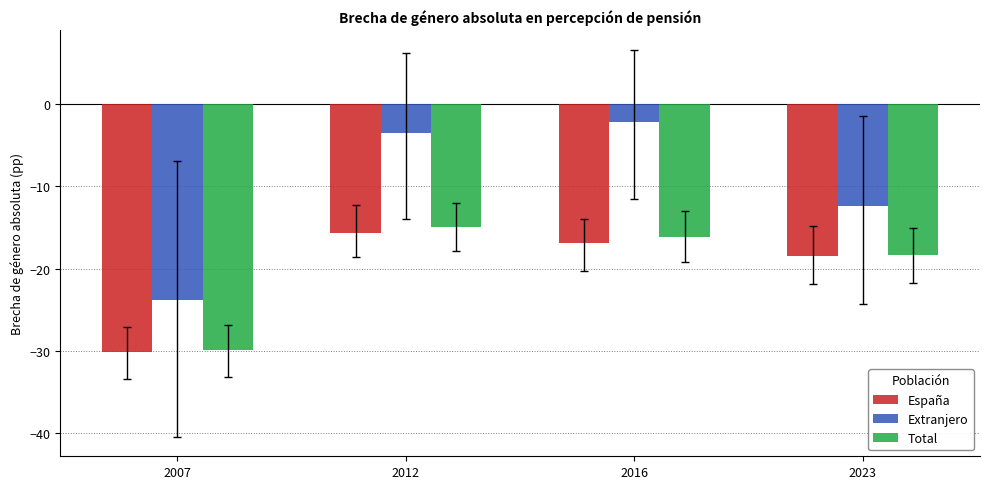

List the labels in order of España value, largest first.

2012, 2016, 2023, 2007